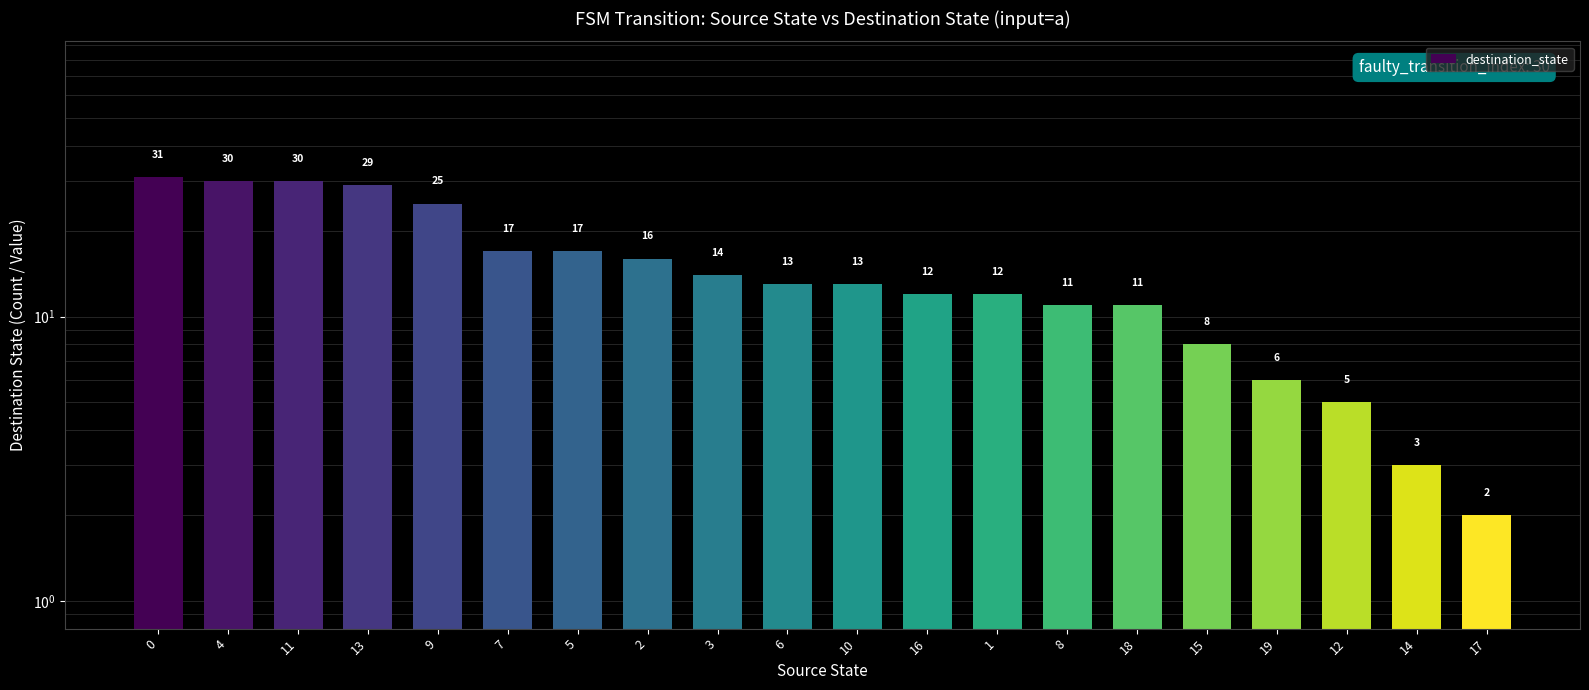

What is the value of the 8th bar from the left?

16